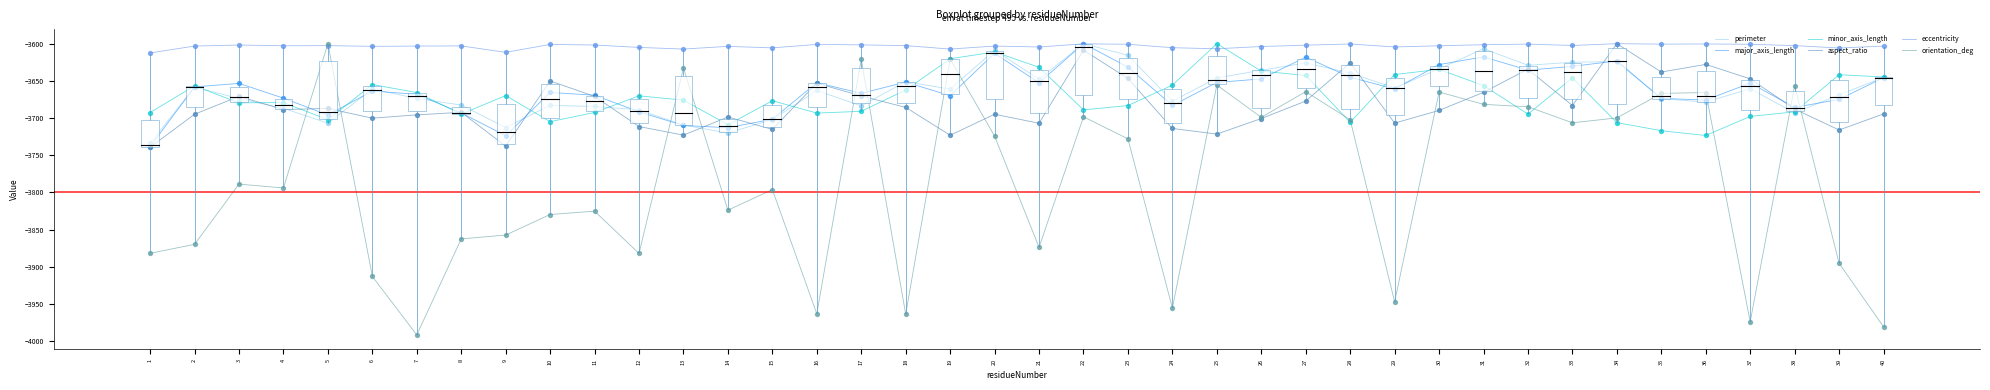

Which series has the widest spread of values?

orientation_deg